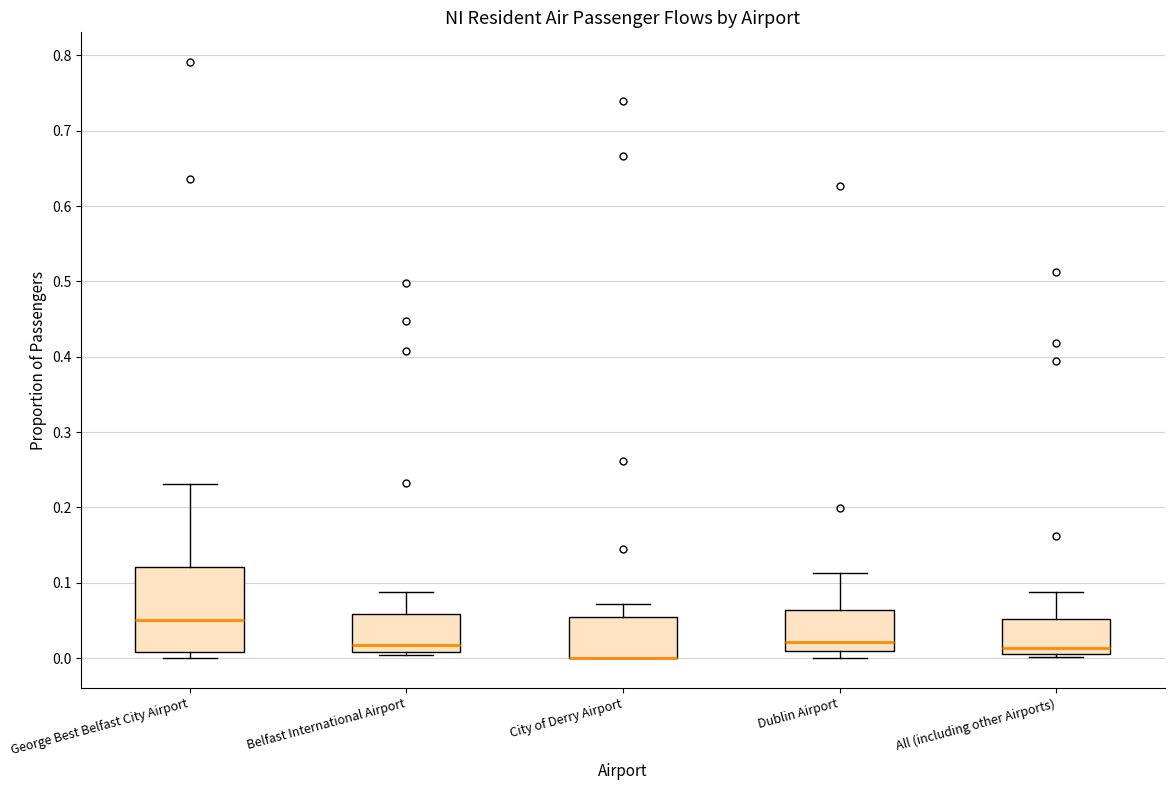

Reading left to right, transcribe this box plot: for each box, give where its median line is, the range the box spans, and where its two whiskers end, as read against the y-axis. The values are not printed on the chart, so give them approximately, as read against the axis.

George Best Belfast City Airport: median 0.05, box 0.01 to 0.12, whiskers 0.00 to 0.23
Belfast International Airport: median 0.02, box 0.01 to 0.06, whiskers 0.00 to 0.09
City of Derry Airport: median 0.00 (drawn on the box's lower edge), box 0.00 to 0.05, whiskers 0.00 to 0.07
Dublin Airport: median 0.02, box 0.01 to 0.06, whiskers 0.00 to 0.11
All (including other Airports): median 0.01 (just above the box's lower edge), box 0.01 to 0.05, whiskers 0.00 to 0.09